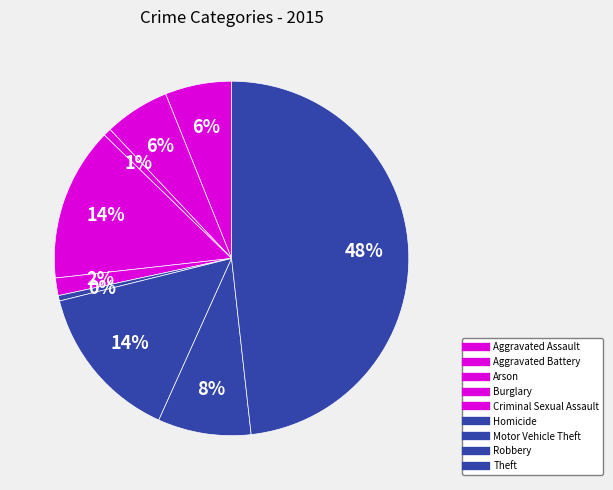

What percentage is the Aggravated Assault slice, to the nearest percent?

6%